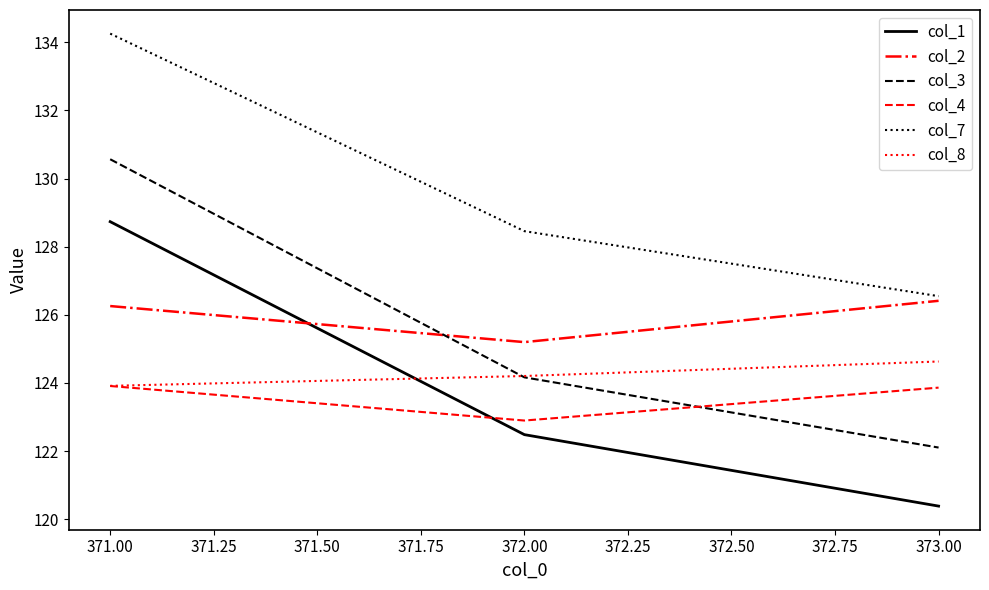

Does the chart display data point markers on the line(s)?

No